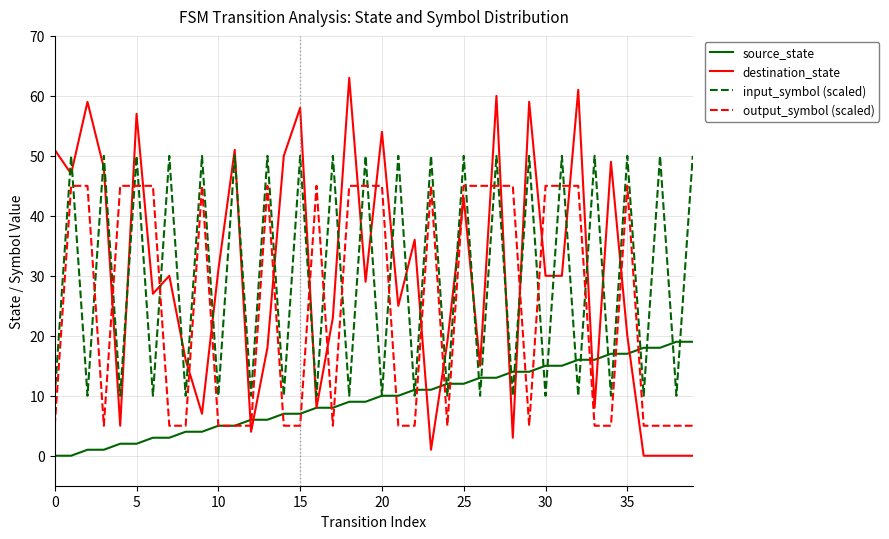

What is the lowest value of the input_symbol (scaled) series?

10